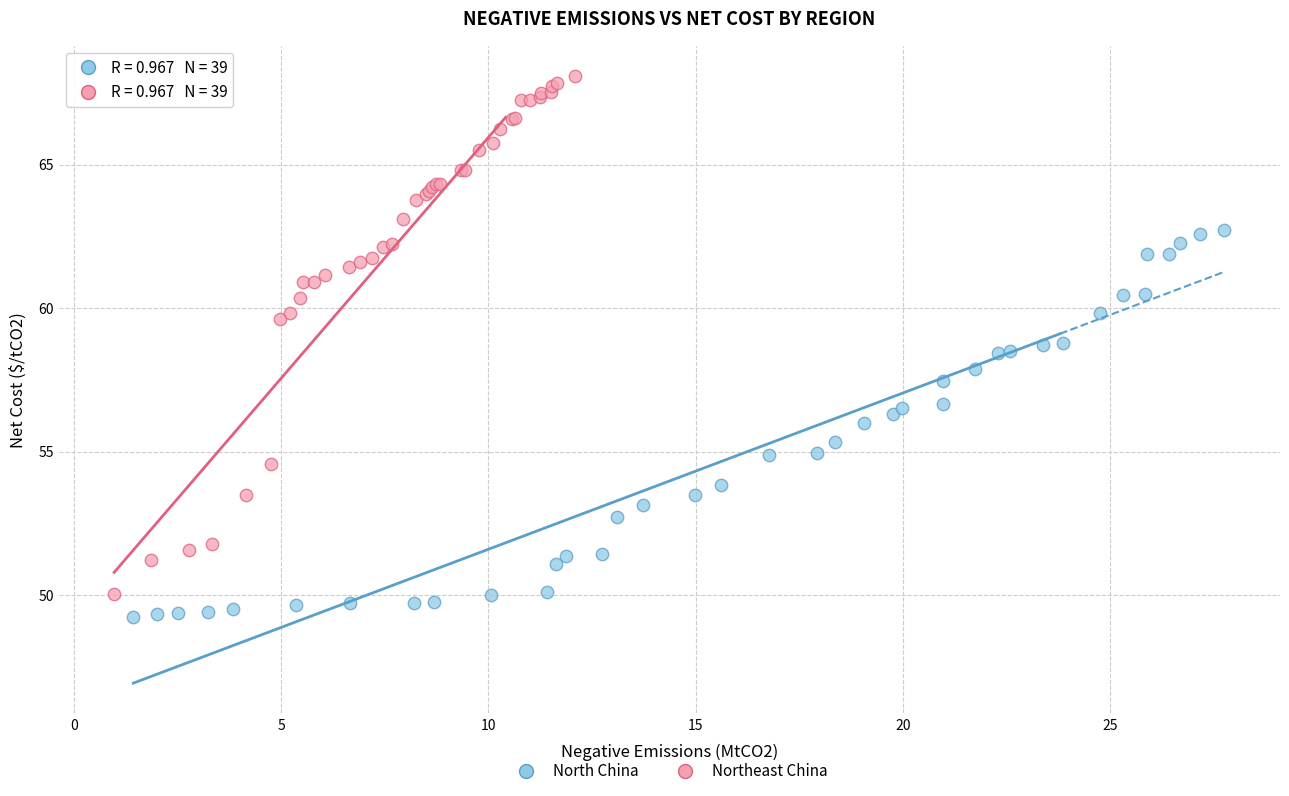

What are all the series names shown in the legend?

North China, Northeast China